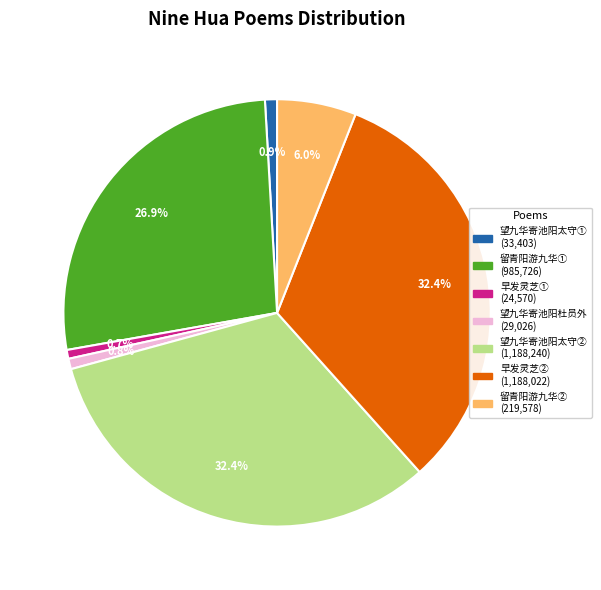

Is there a majority slice in this chart?

No